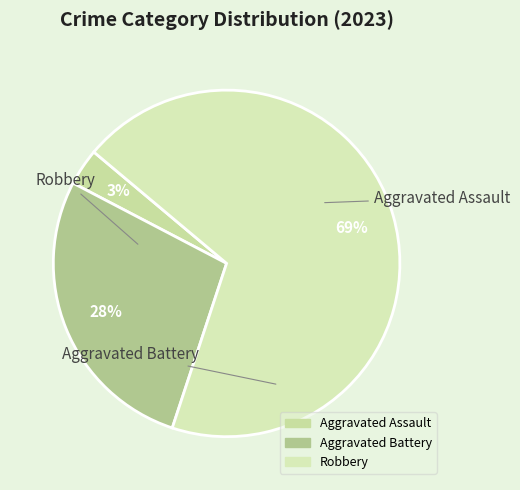

Which has a higher value, Robbery or Aggravated Assault?

Robbery